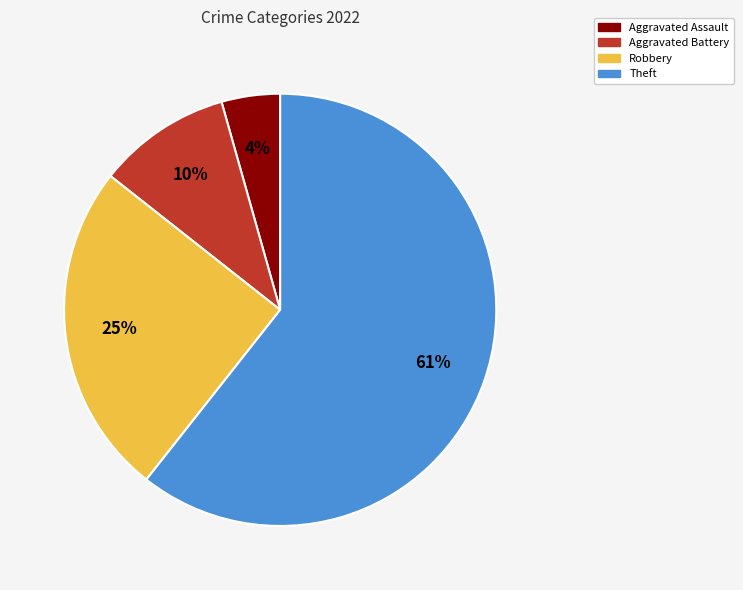

Combined, do Aggravated Assault and Aggravated Battery account for over 50%?

No